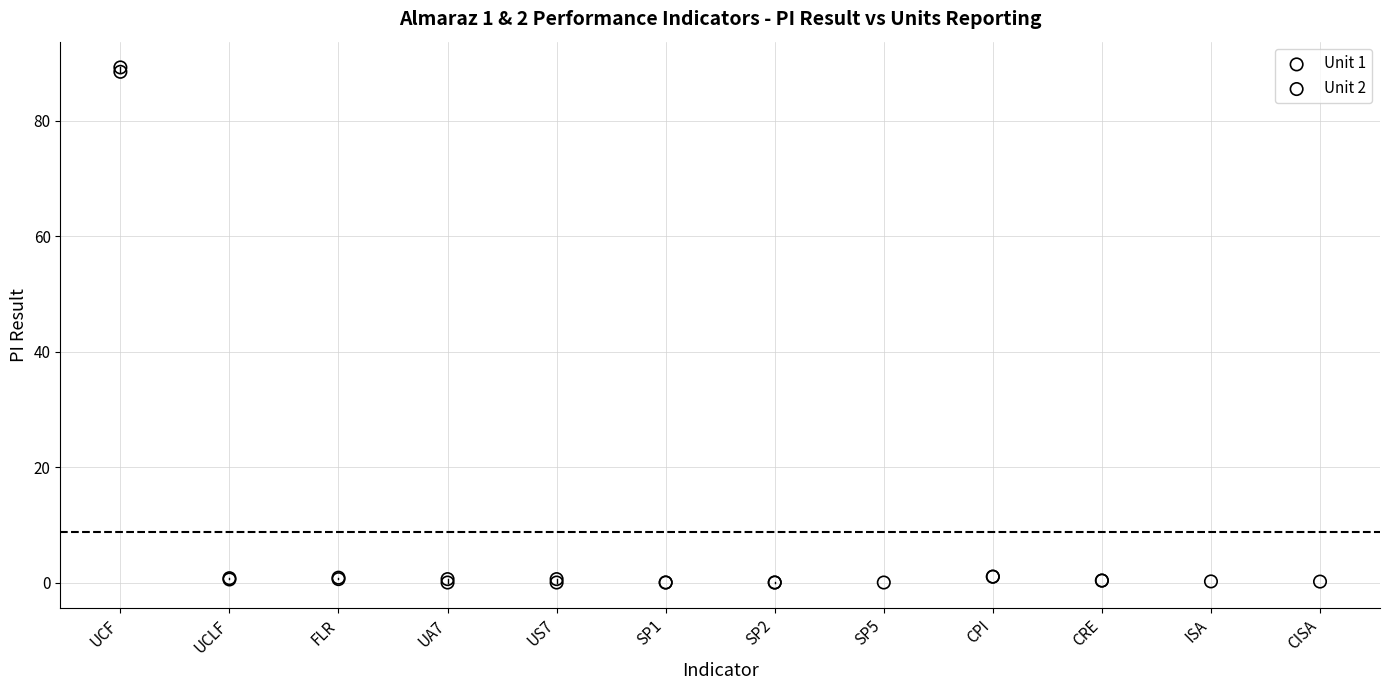

Which series has the largest Y range (max minus min)?

Unit 2